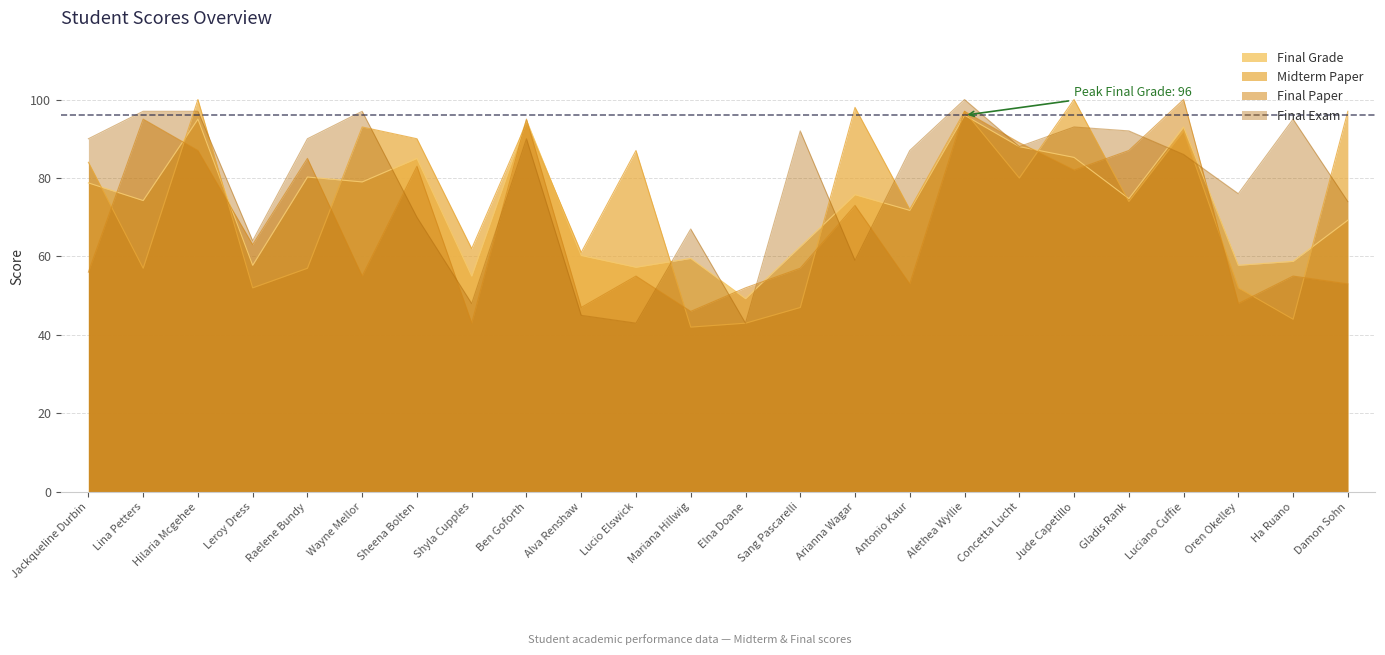

How many times do Midterm Paper and Final Exam cross each other?

11